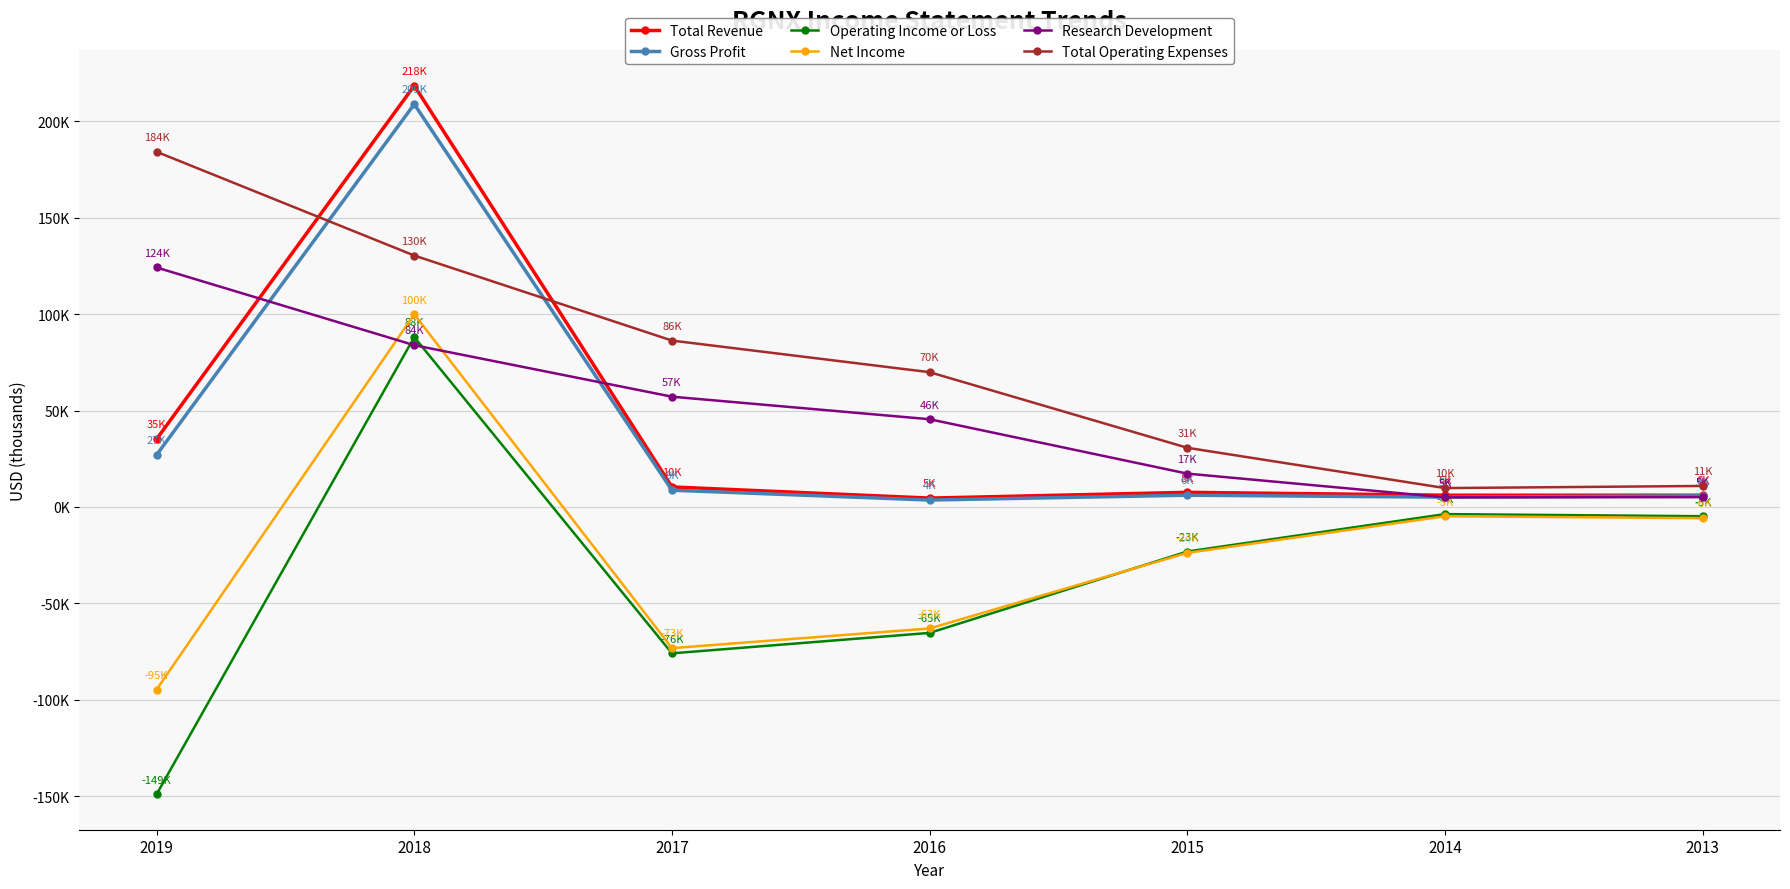

Is this an area chart (filled region under the line)?

No